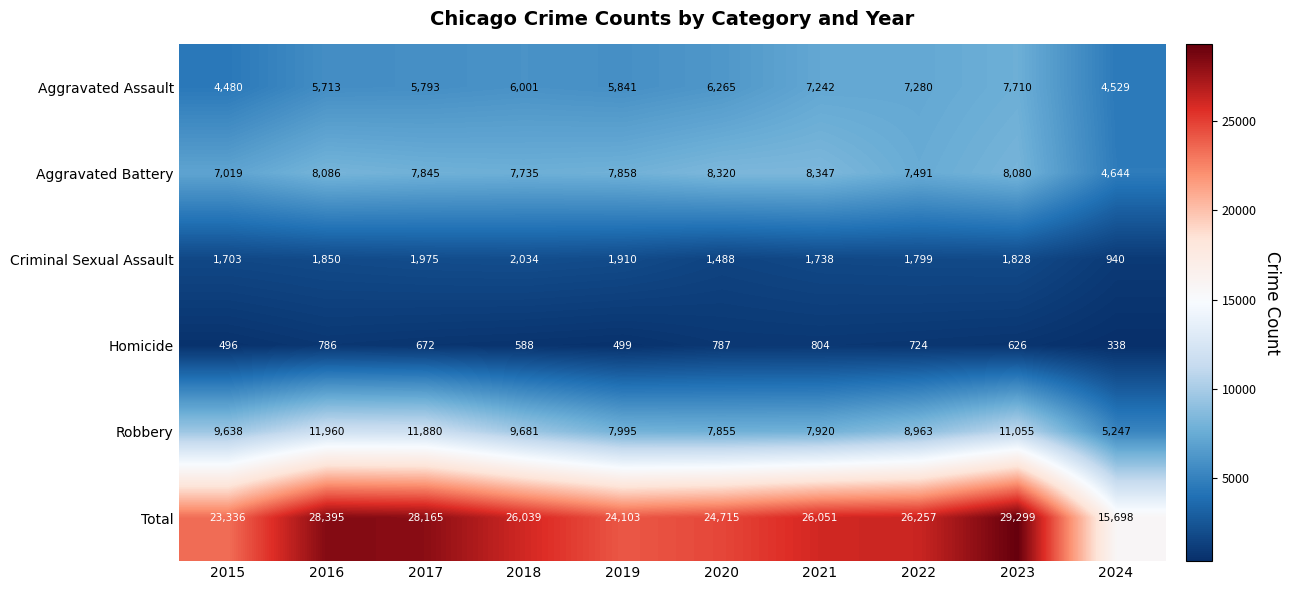

Is it true that Criminal Sexual Assault equals 1646 at 2024?

False